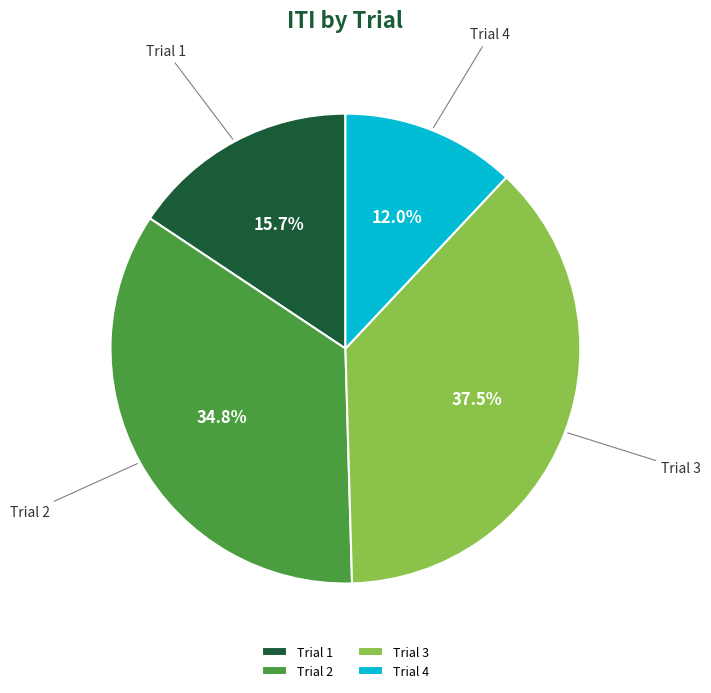

Which has a higher value, Trial 2 or Trial 3?

Trial 3